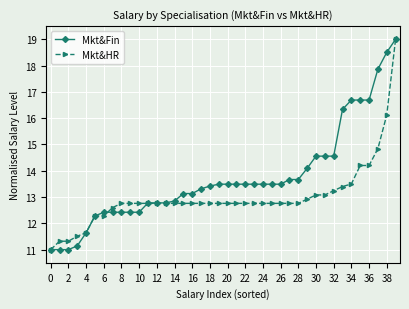

What is the maximum value shown in the chart?

19.0